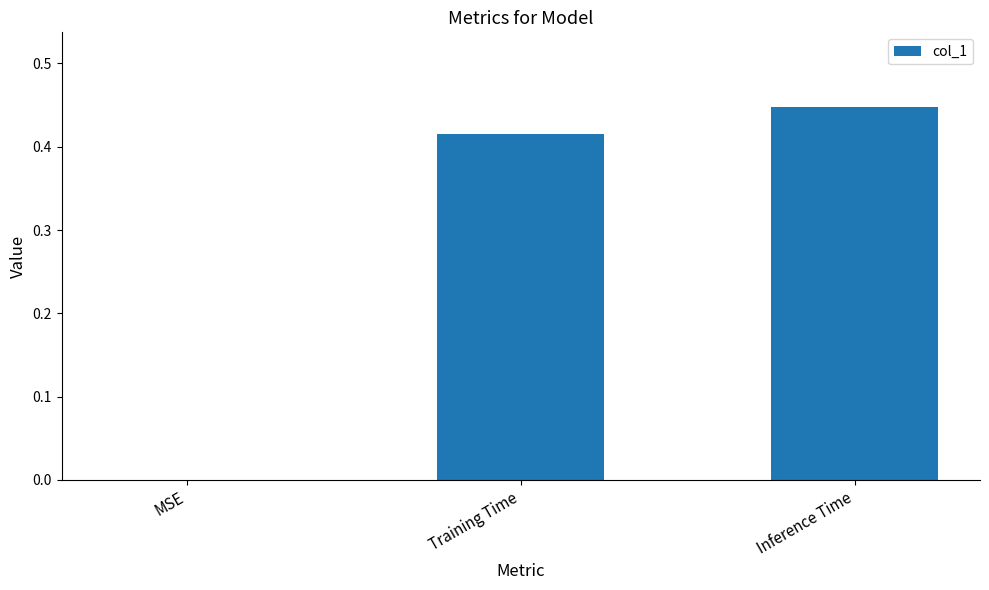

Between Training Time and MSE, which is larger?

Training Time